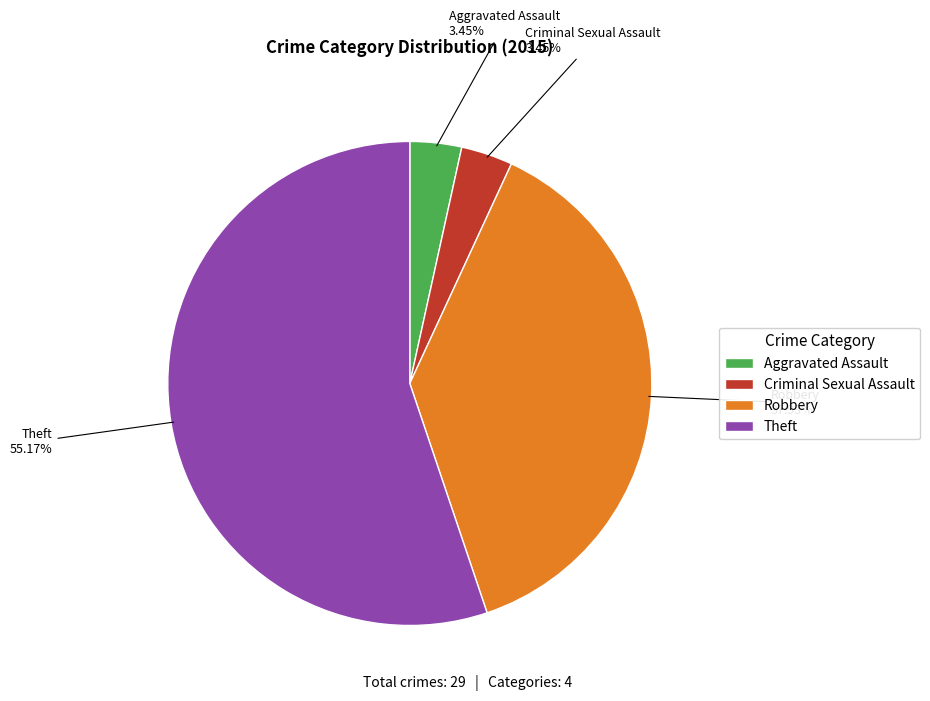

Is there any slice that represents more than half of the pie?

Yes